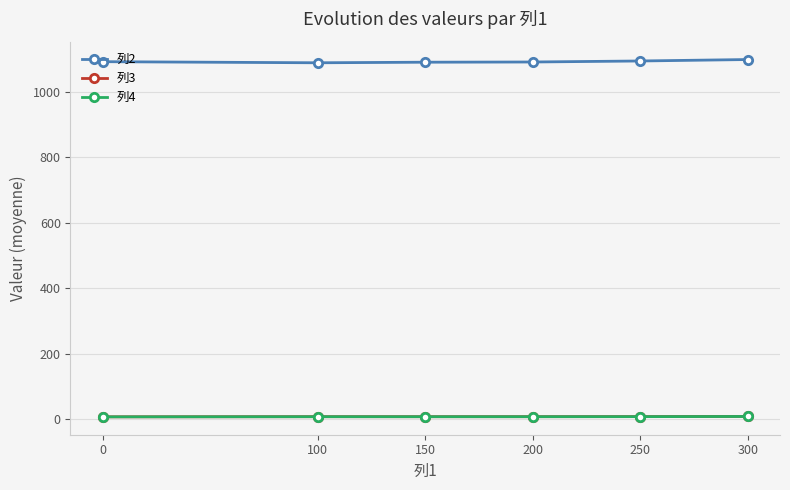

The 列2 series shows 1089.1 at 100. True or false?

True